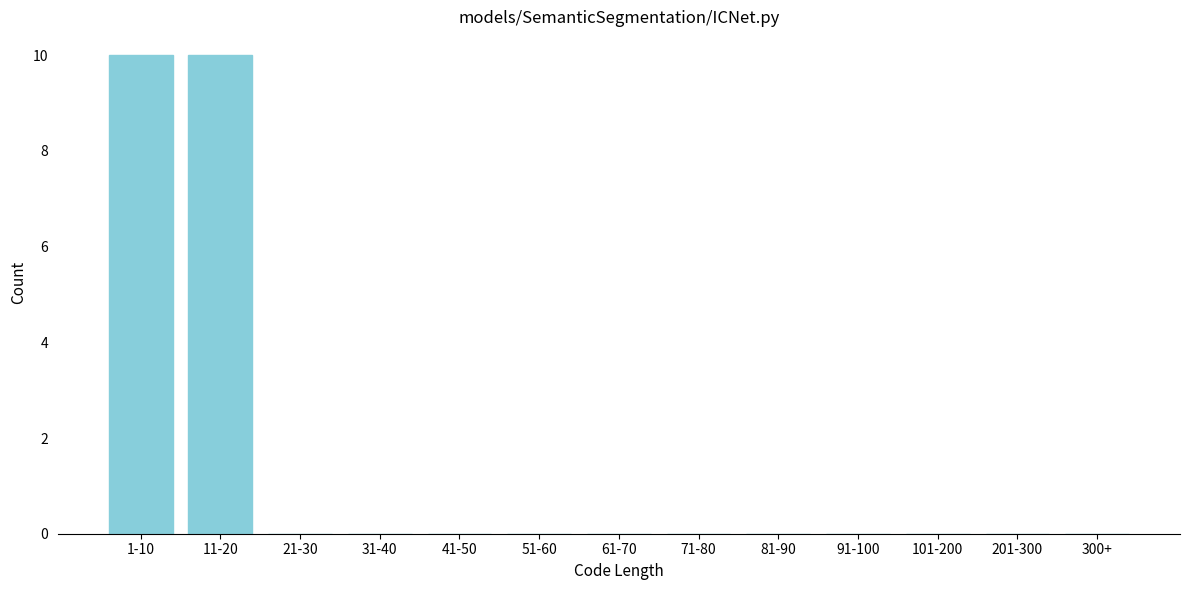

Reading right to left, extract all data points from this chart.

300+=0	201-300=0	101-200=0	91-100=0	81-90=0	71-80=0	61-70=0	51-60=0	41-50=0	31-40=0	21-30=0	11-20=10	1-10=10